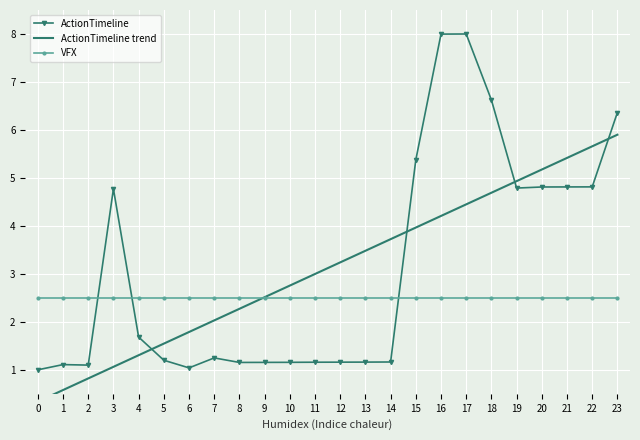

Which series ends up on top after the final intersection of VFX and ActionTimeline trend?

ActionTimeline trend